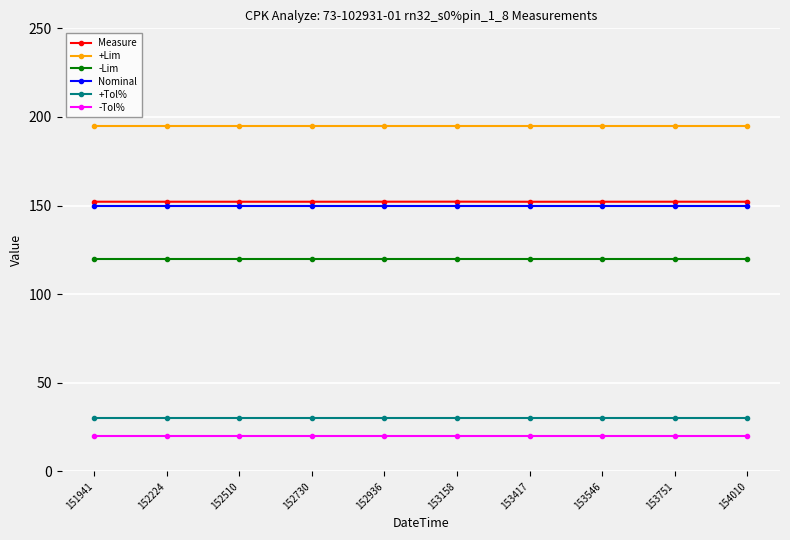

What is the smallest value displayed?

20.0